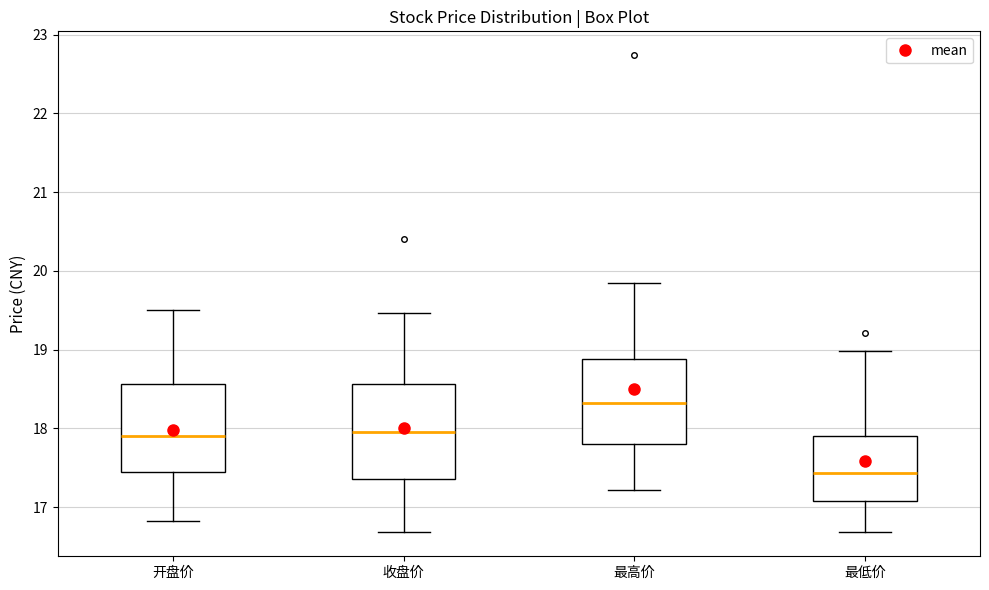

Reading left to right, transcribe this box plot: for each box, give where its median line is, the range the box spans, and where its two whiskers end, as read against the y-axis. The values are not printed on the chart, so give them approximately, as read against the axis.

开盘价: median 17.9, box 17.4 to 18.6, whiskers 16.8 to 19.5
收盘价: median 18.0, box 17.4 to 18.6, whiskers 16.7 to 19.5
最高价: median 18.3, box 17.8 to 18.9, whiskers 17.2 to 19.9
最低价: median 17.4, box 17.1 to 17.9, whiskers 16.7 to 19.0